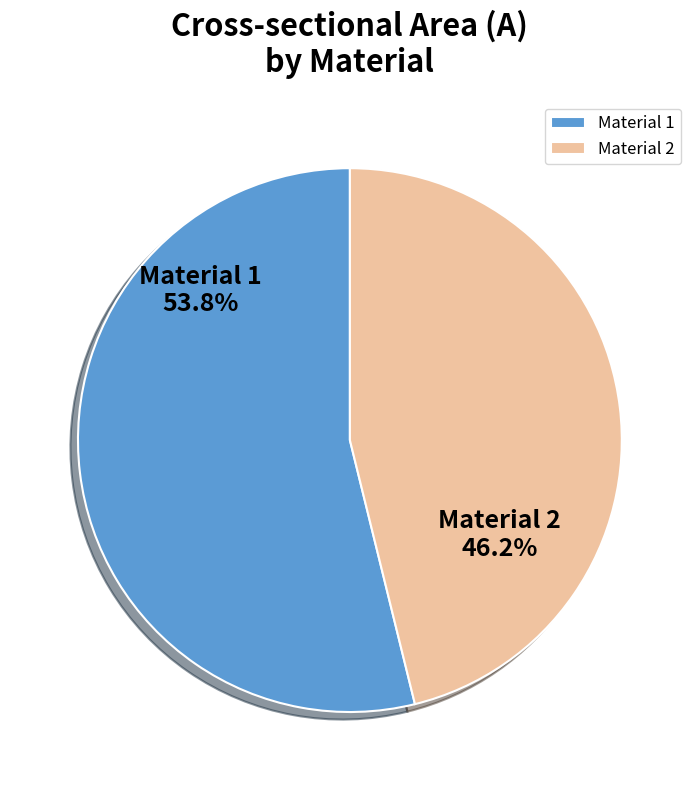

The Material 1 slice represents 48% of the pie. True or false?

False